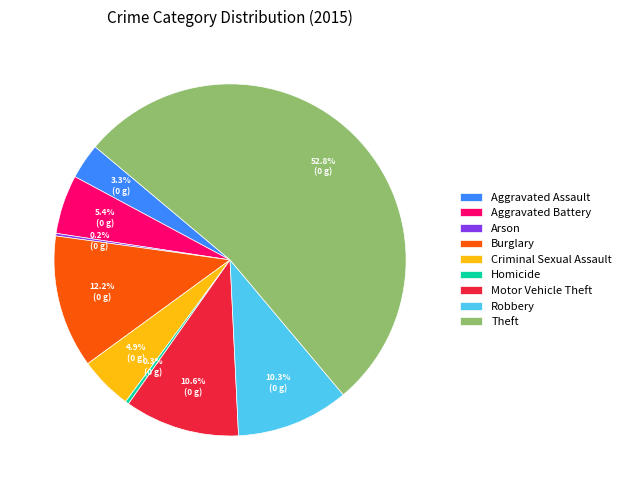

Do Homicide and Aggravated Assault together represent more than half of the pie?

No